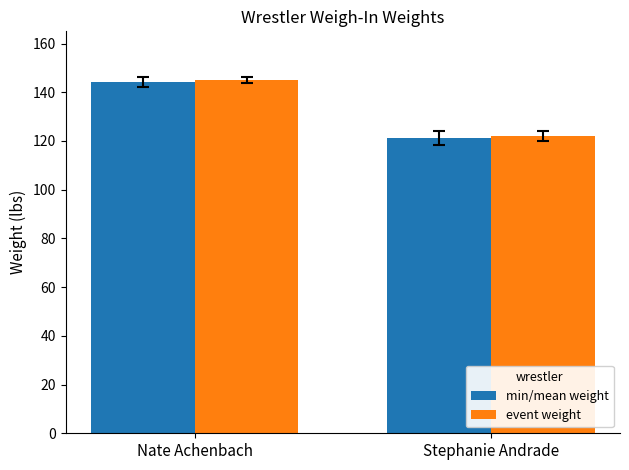

At which category is the sum across all series the highest?

Nate Achenbach